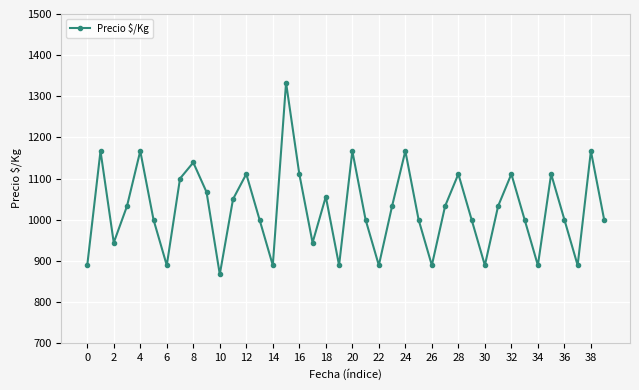

How many points are higher than both their immediate neighbors (excluding endpoints)?

12